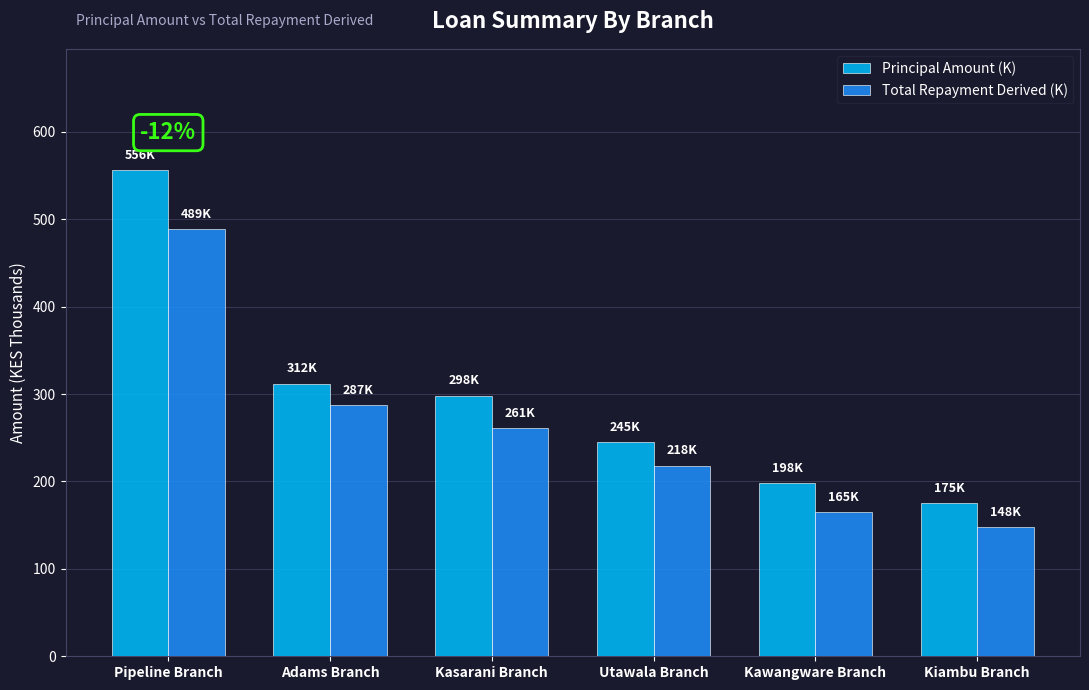

What is the label of the 2nd bar from the left?

Adams Branch